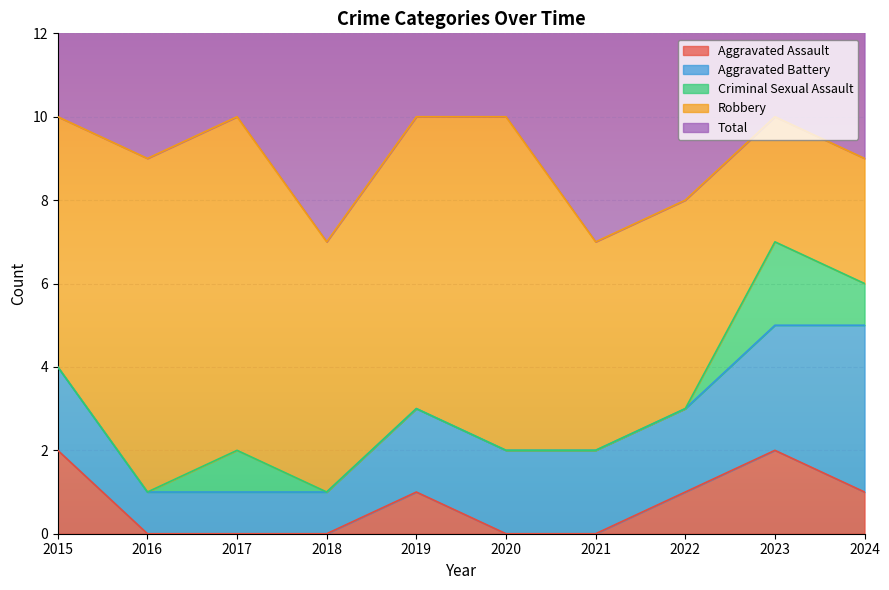

The value of Aggravated Assault at 2017 is 0. True or false?

True